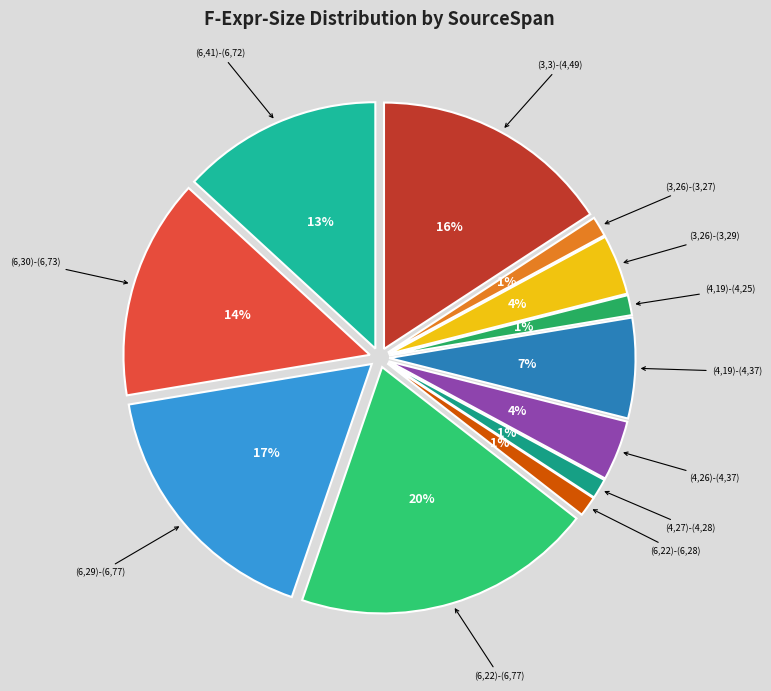

Rank the categories by value from lowest to highest.

(3,26)-(3,27), (4,19)-(4,25), (4,27)-(4,28), (6,22)-(6,28), (3,26)-(3,29), (4,26)-(4,37), (4,19)-(4,37), (6,41)-(6,72), (6,30)-(6,73), (3,3)-(4,49), (6,29)-(6,77), (6,22)-(6,77)